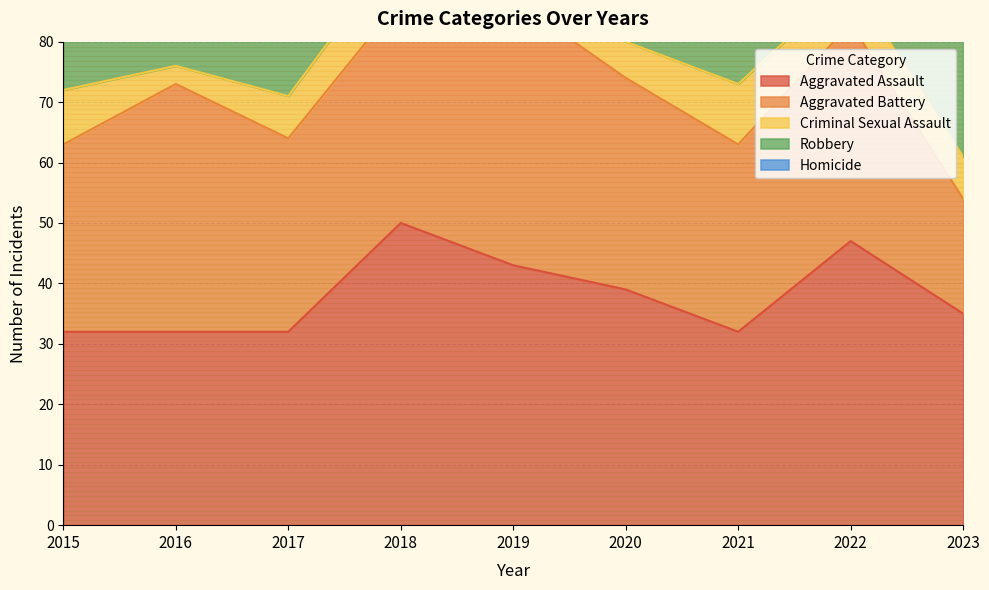

Which series has the largest total across all categories?

Robbery